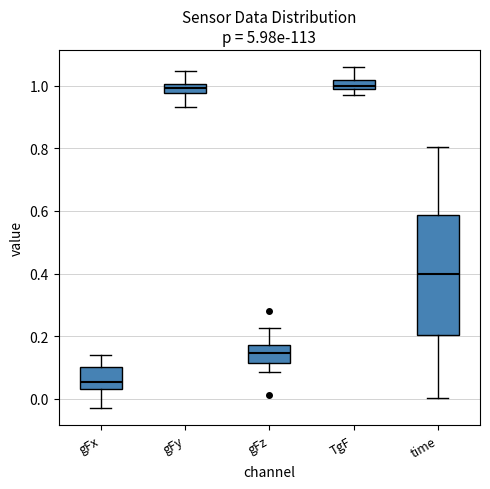

Which box is the tallest, from its lower edge to its upper edge?

time